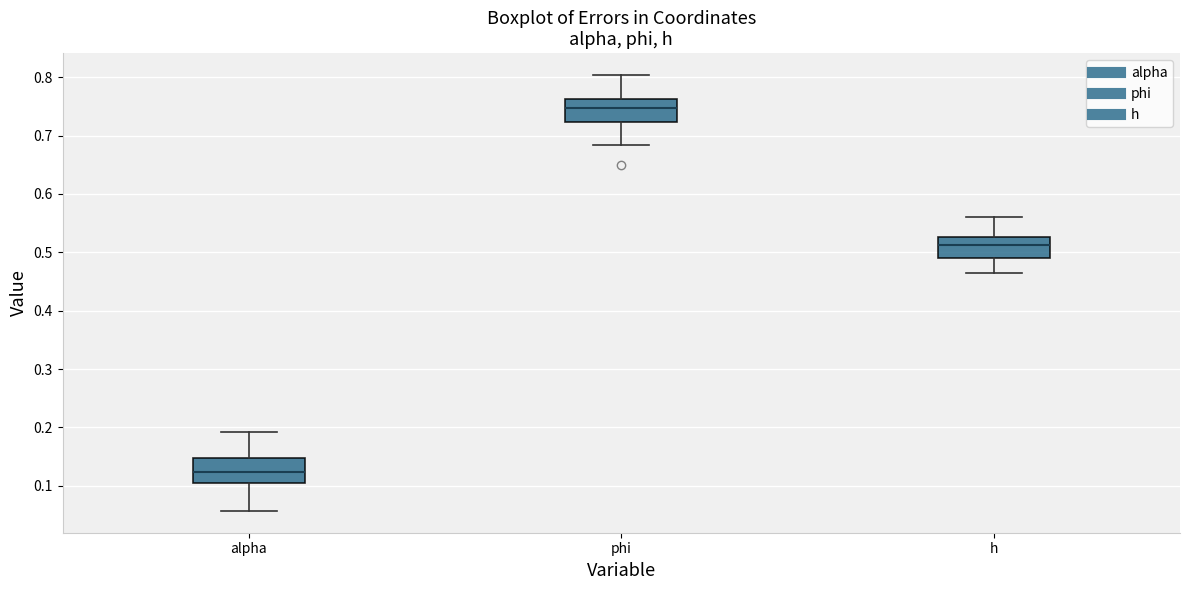

Reading left to right, transcribe this box plot: for each box, give where its median line is, the range the box spans, and where its two whiskers end, as read against the y-axis. The values are not printed on the chart, so give them approximately, as read against the axis.

alpha: median 0.12, box 0.10 to 0.15, whiskers 0.06 to 0.19
phi: median 0.75, box 0.72 to 0.76, whiskers 0.68 to 0.80
h: median 0.51, box 0.49 to 0.53, whiskers 0.46 to 0.56